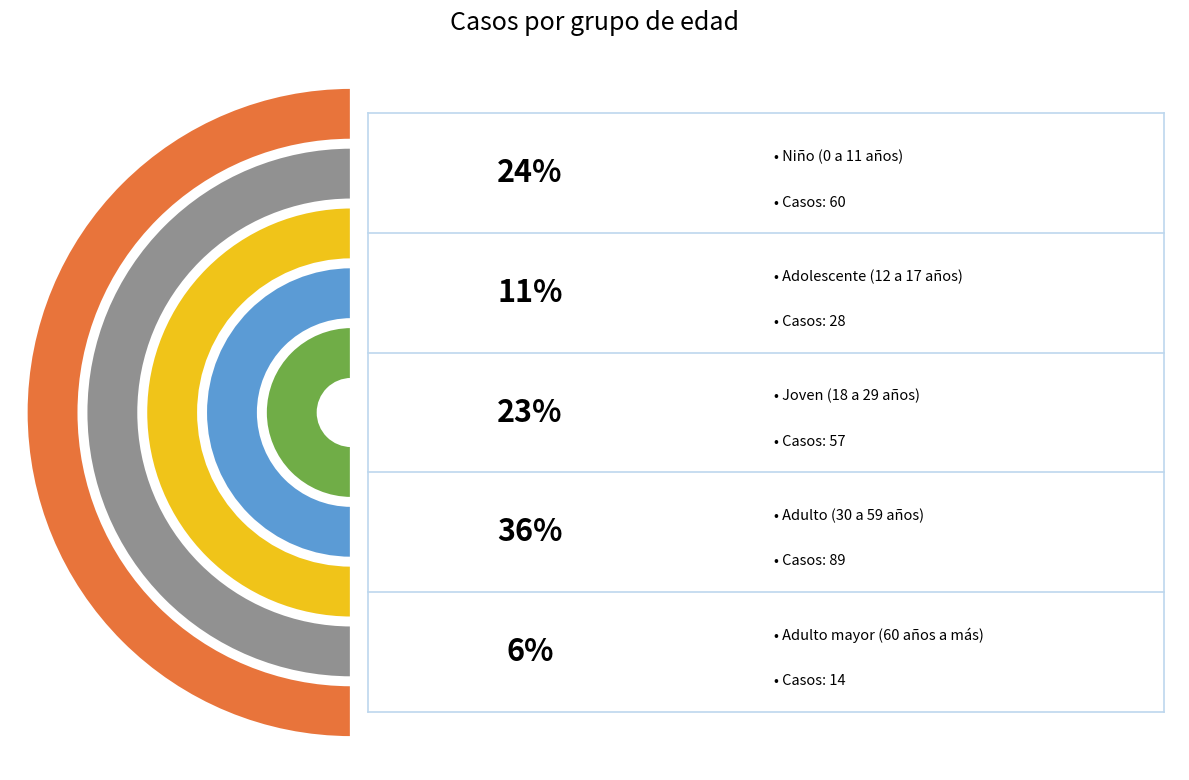

True or false: Niño (0 a 11 años) accounts for 24% of the total.

True